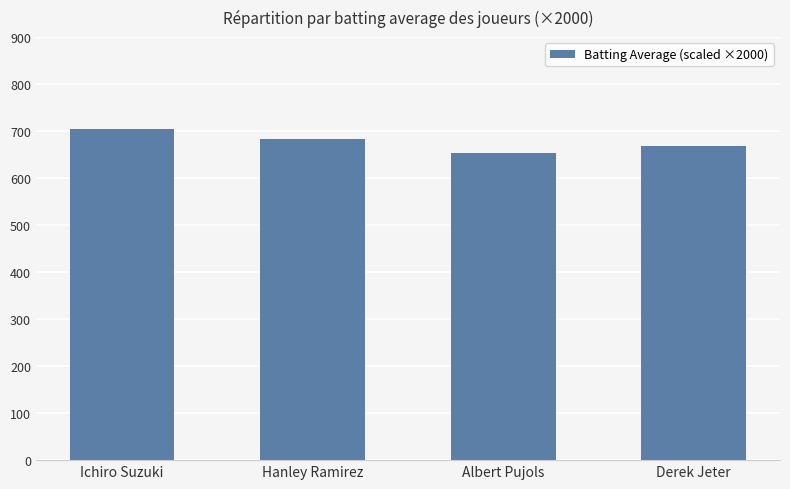

Count the values in the range 668 to 704.

3